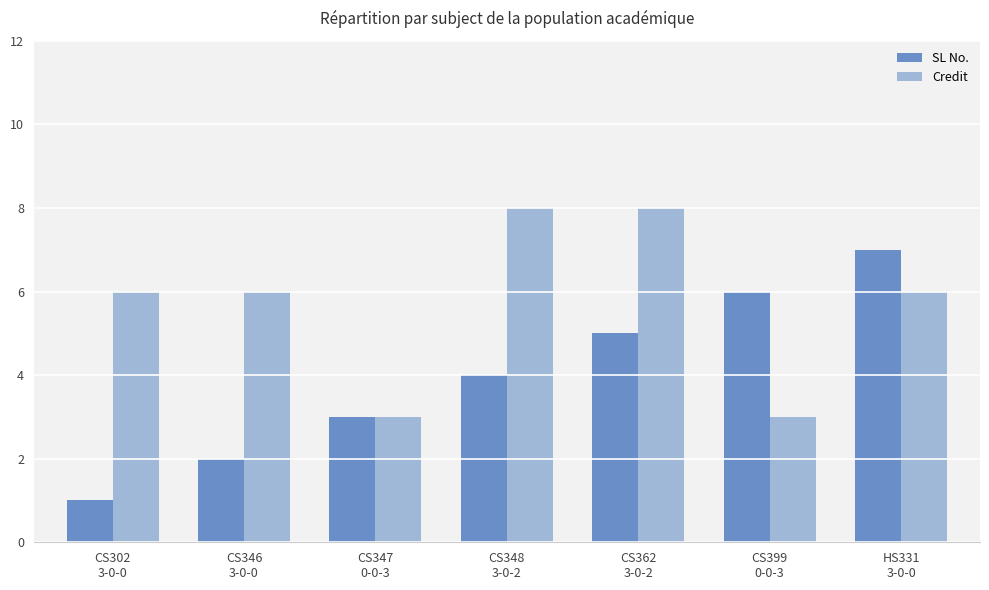

How many SL No. values are between 2 and 6?

5